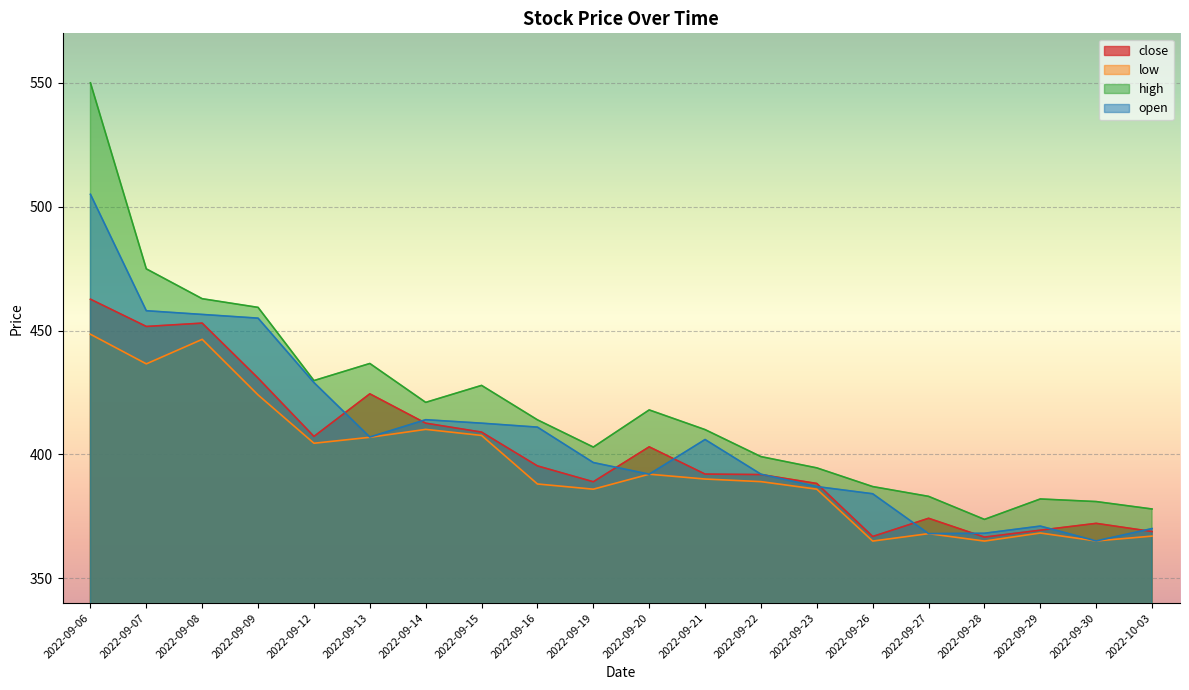

How many interior local peaks does the open series have?

3